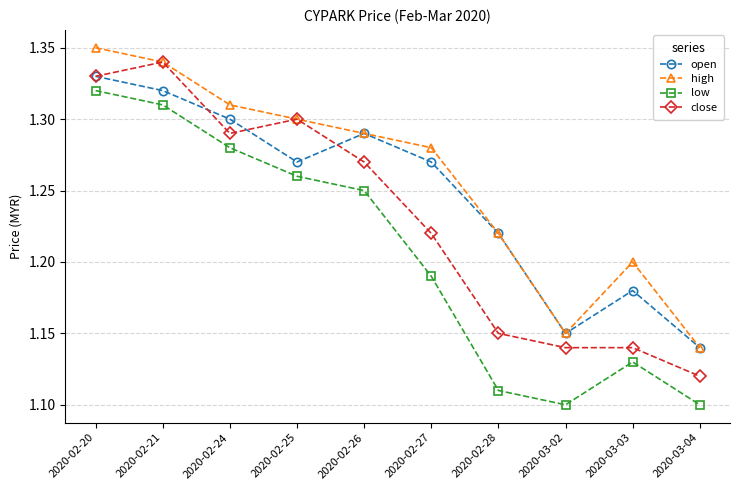

What is the total value across all series at 2020-02-21?

5.3